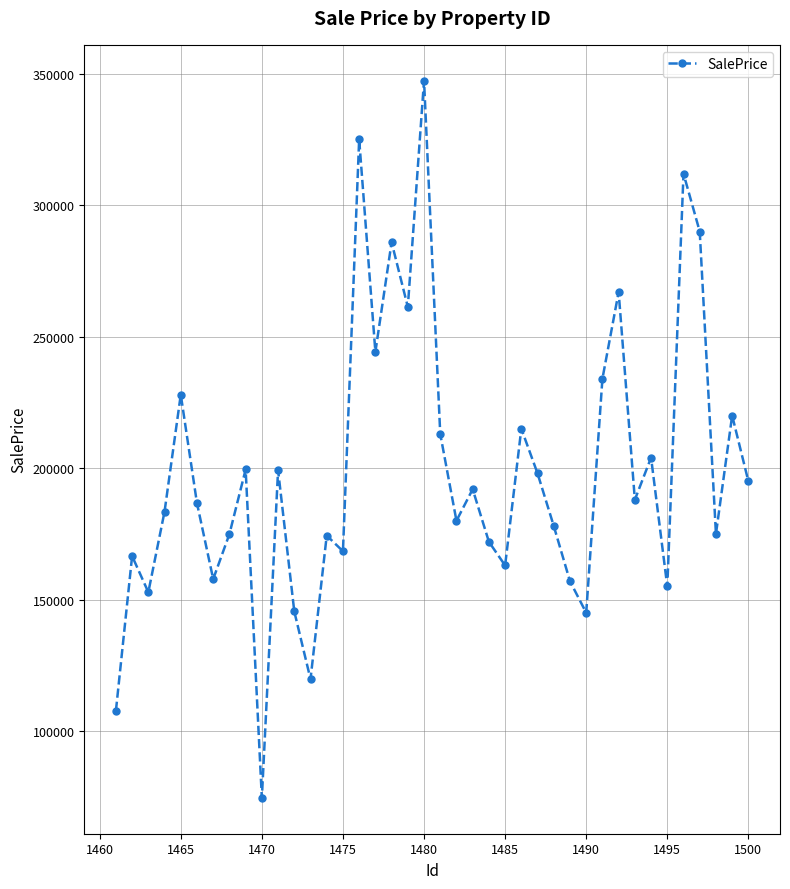

True or false: there are more than 0 points higher than both neighbors.

True